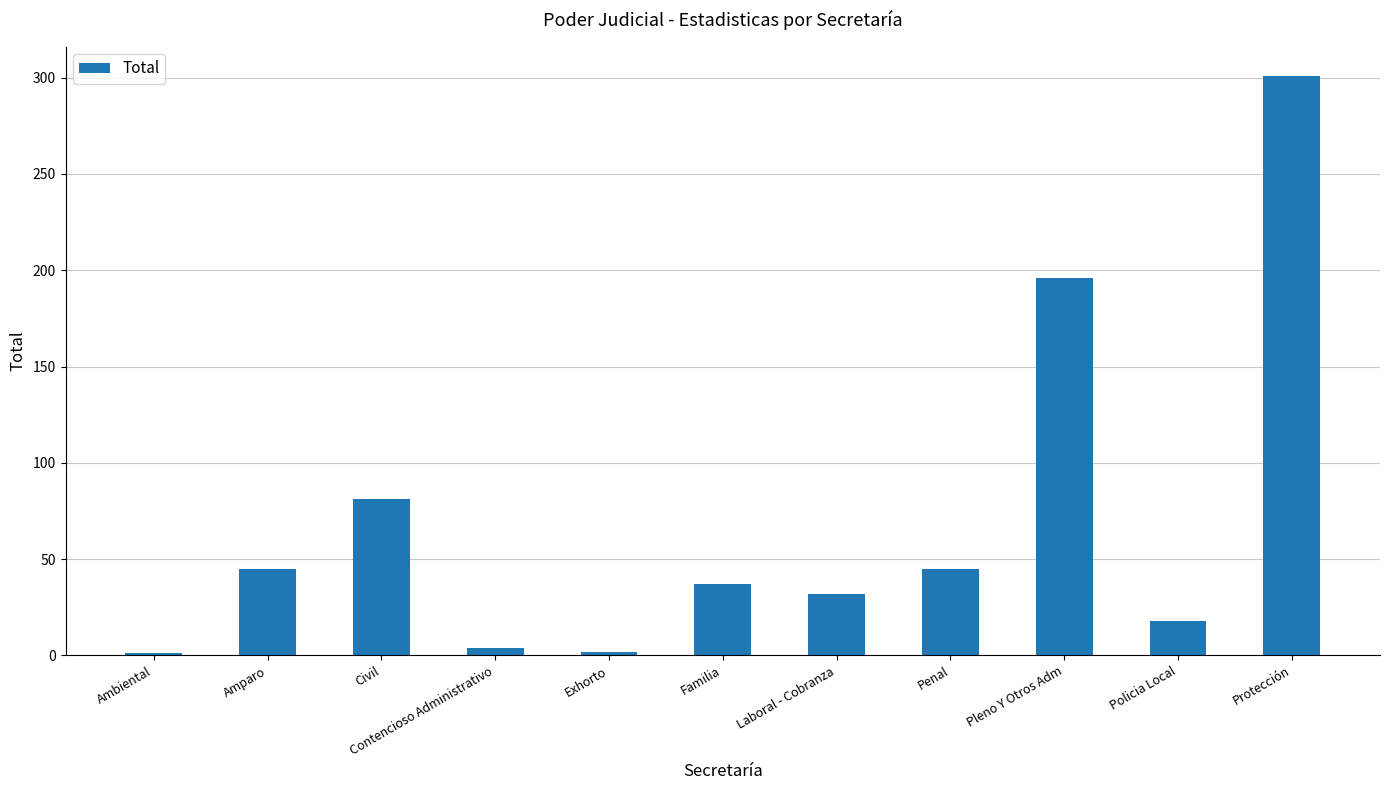

Which category has the highest value across all series?

Protección